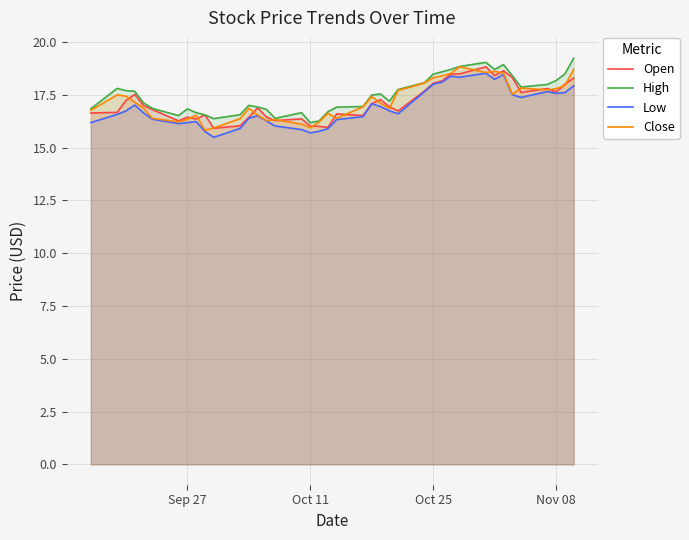

What is the value of the Low point at the 21st from the left?

16.3